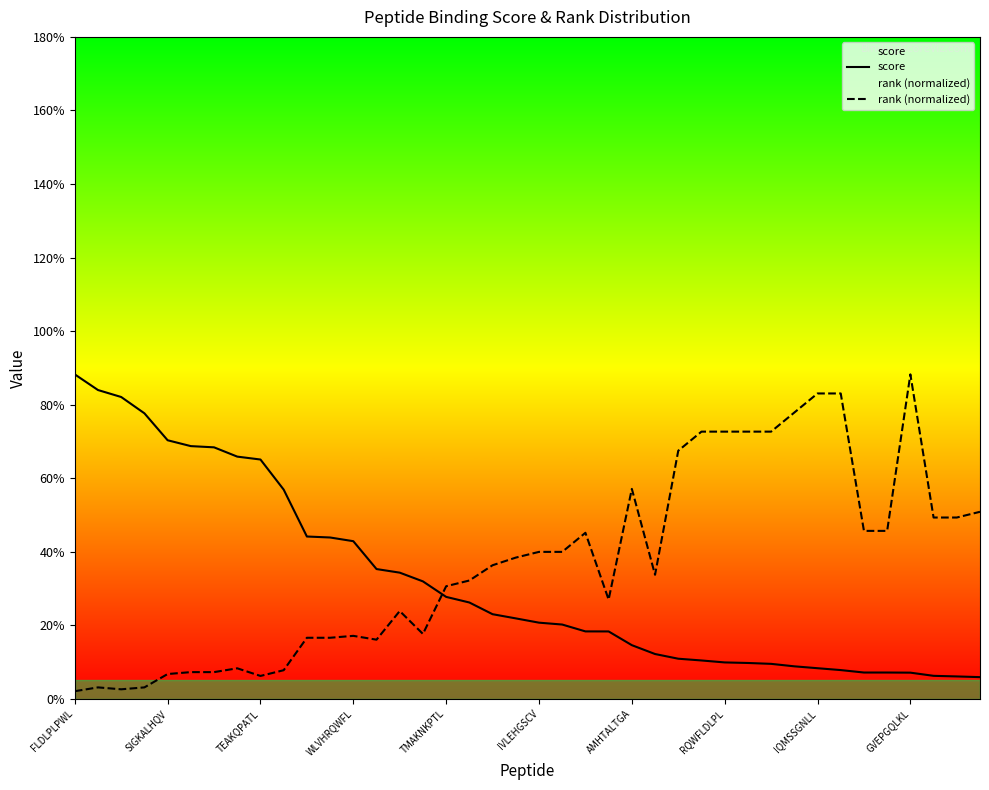

How many times do score and rank (normalized) cross each other?

1